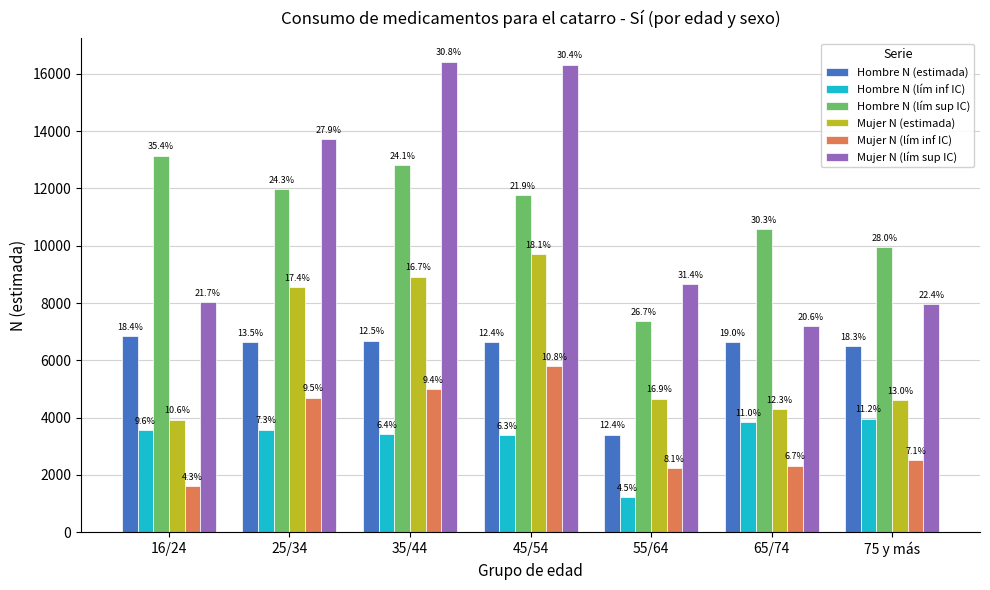

How many bars are there in each group?

6